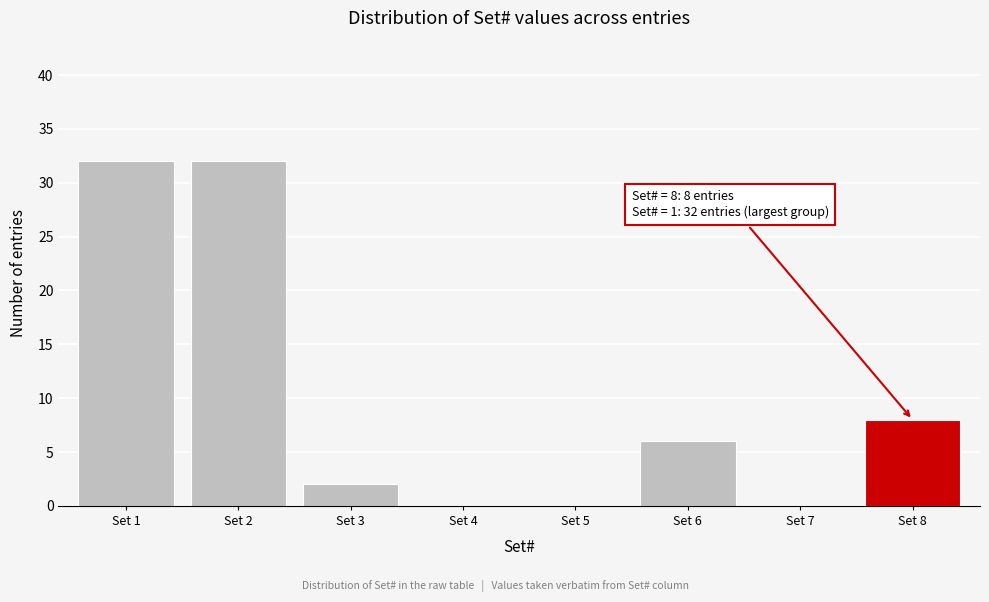

Reading left to right, transcribe all the data shown in this chart.

Set 1=32	Set 2=32	Set 3=2	Set 4=0	Set 5=0	Set 6=6	Set 7=0	Set 8=8